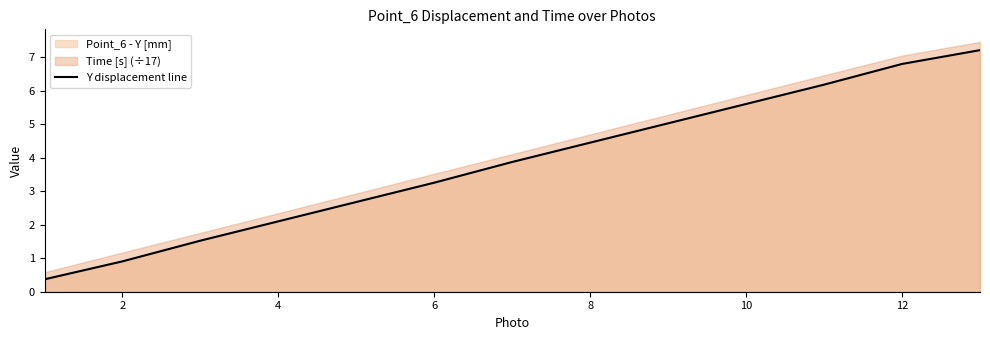

What is the smallest value displayed?

0.4